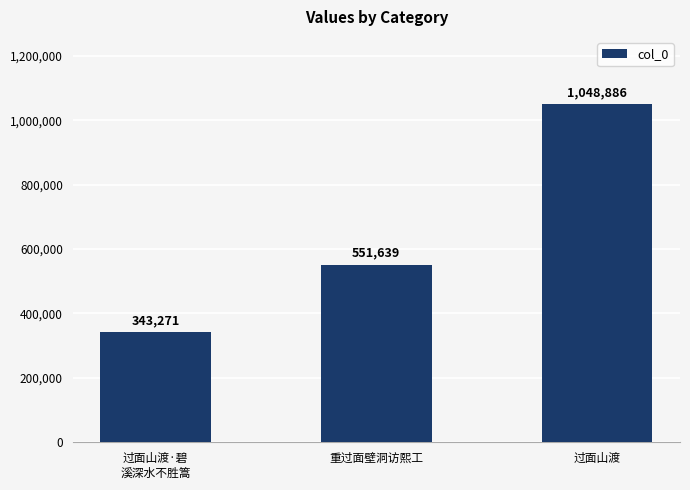

Are the bars grouped side by side (vs. stacked)?

No